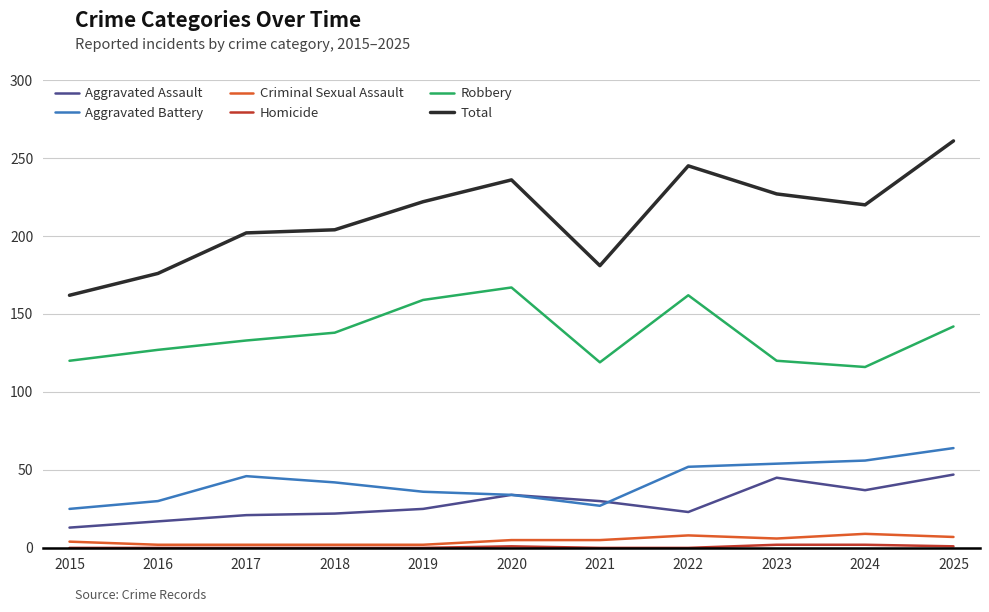

What is the lowest value of the Aggravated Battery series?

25